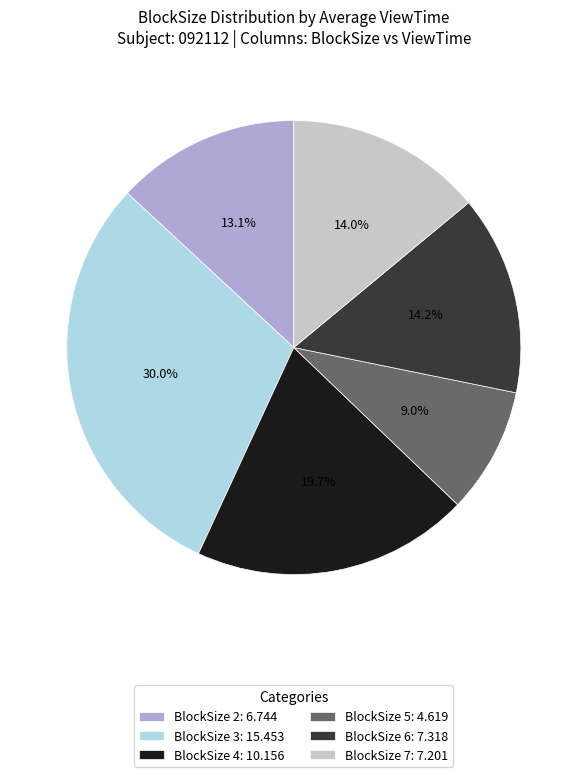

Is there any slice that represents more than half of the pie?

No